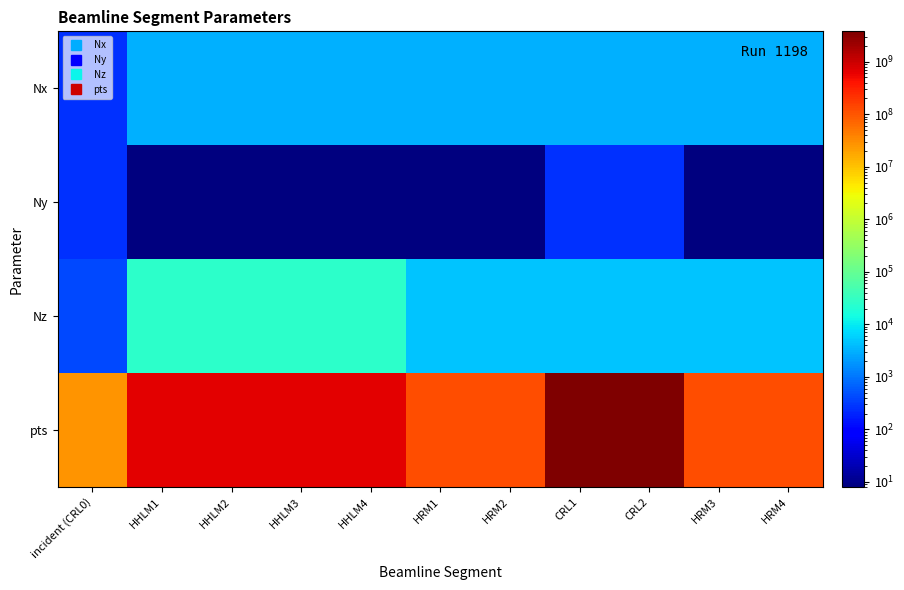

At how many categories does at least one series exceed 1387389352?

2